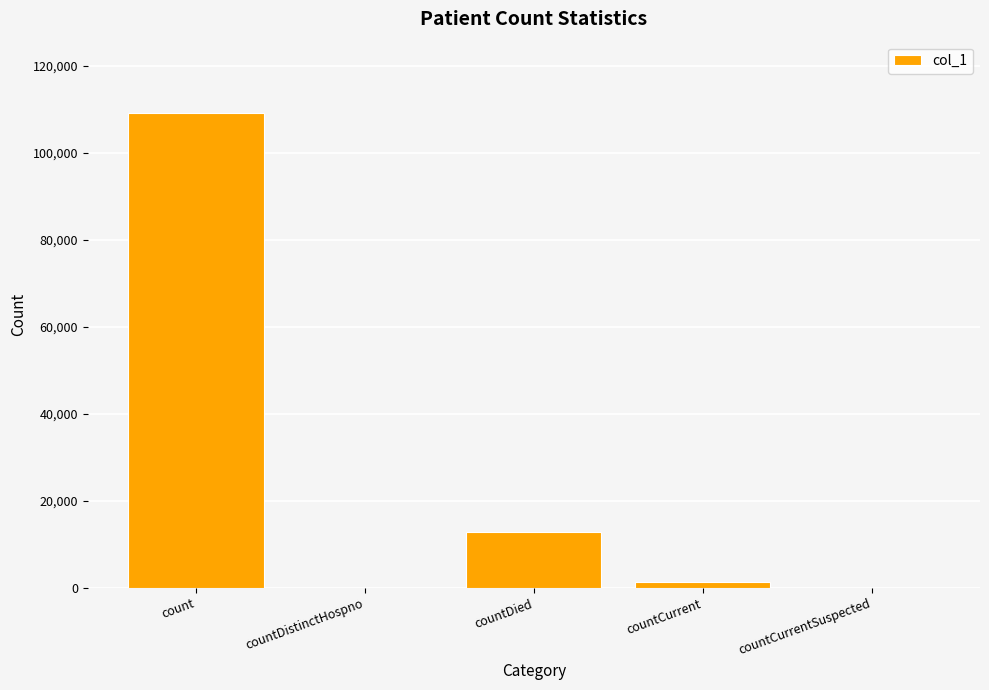

What is the maximum value shown in the chart?

109138